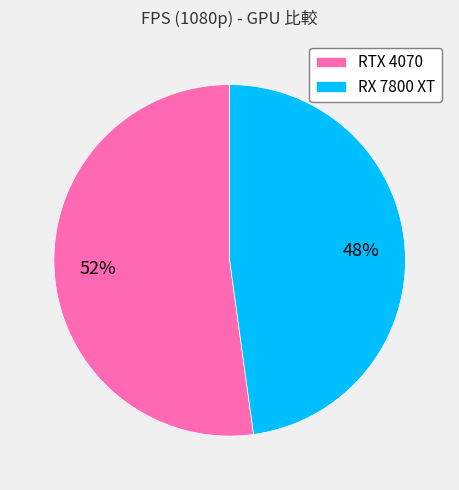

Which category has the biggest portion of the pie?

RTX 4070